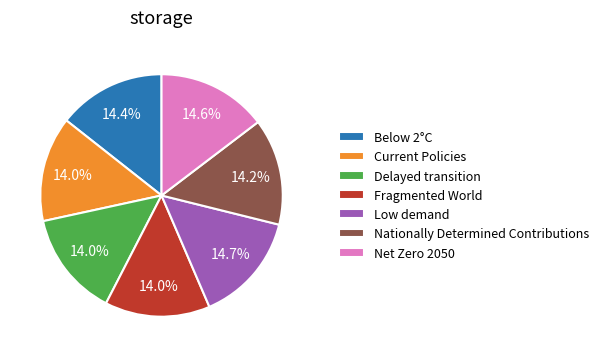

How many slices are in this pie chart?

7